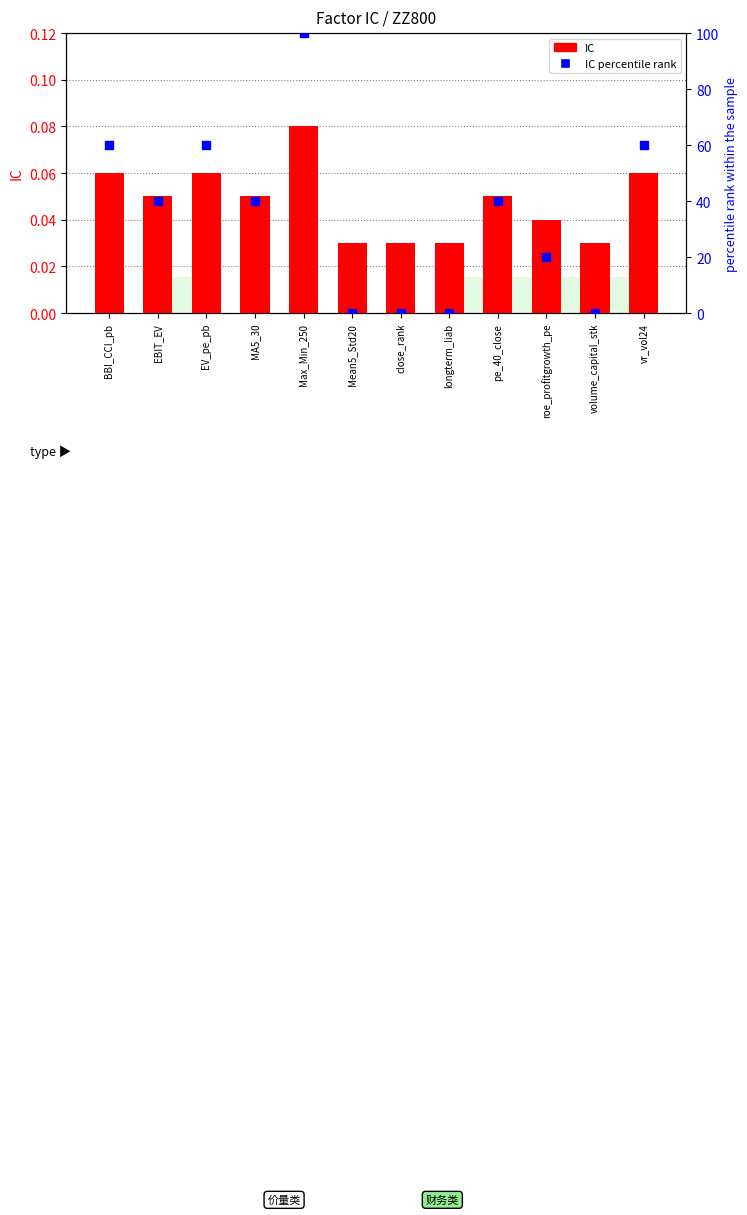

Which series contains the lowest Y value?

IC percentile rank